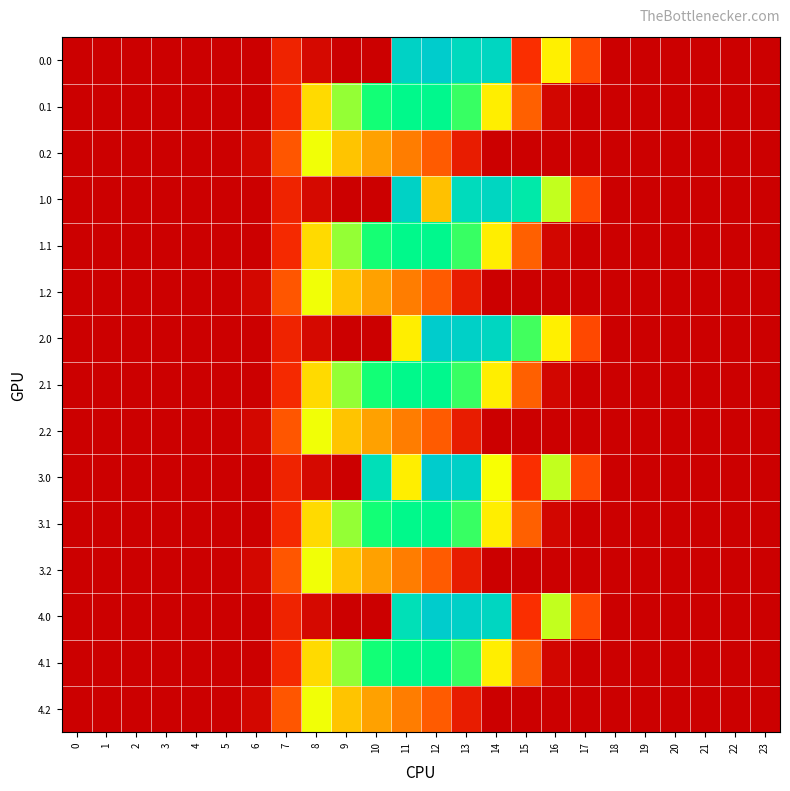

Count the number of data series in this chart.

15